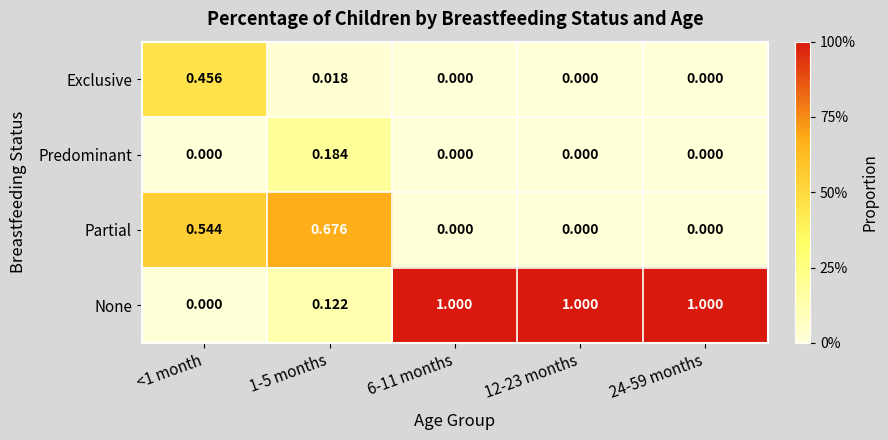

Is the value of None at 12-23 months greater than the value of Partial at 1-5 months?

Yes